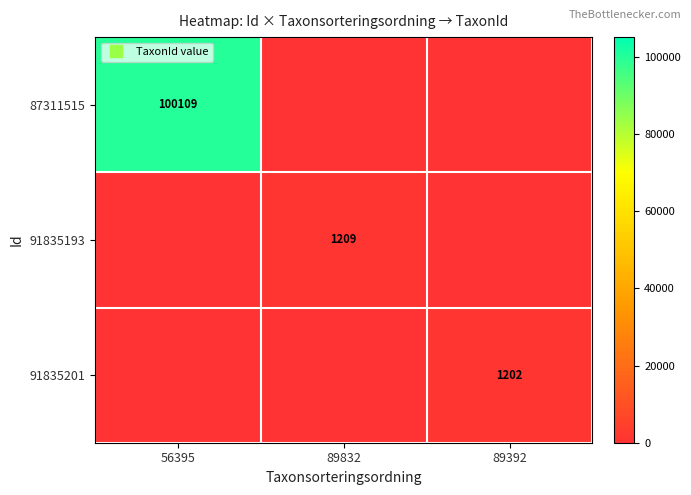

Which series has the largest range (max minus min)?

87311515